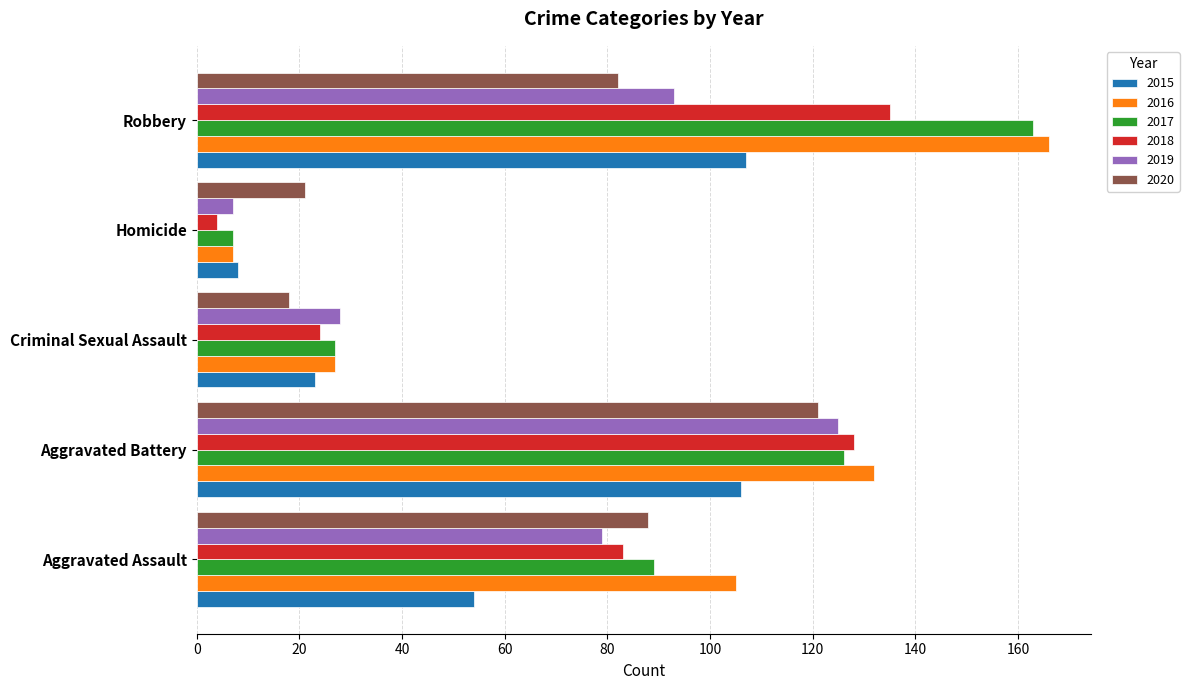

Where is 2020 nearest to the value 69?

Robbery